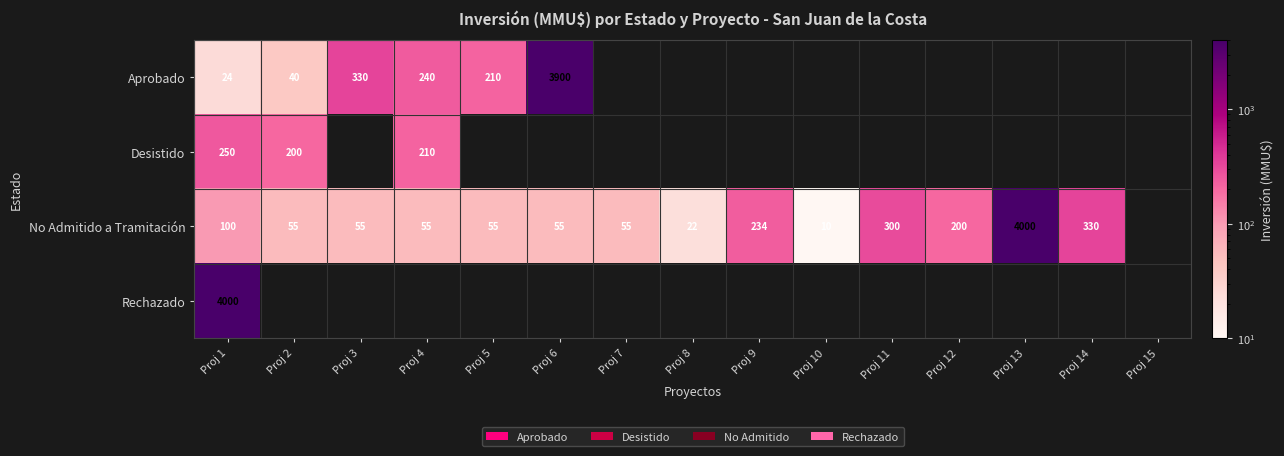

The No Admitido a Tramitación series shows 300 at Proj 11. True or false?

True